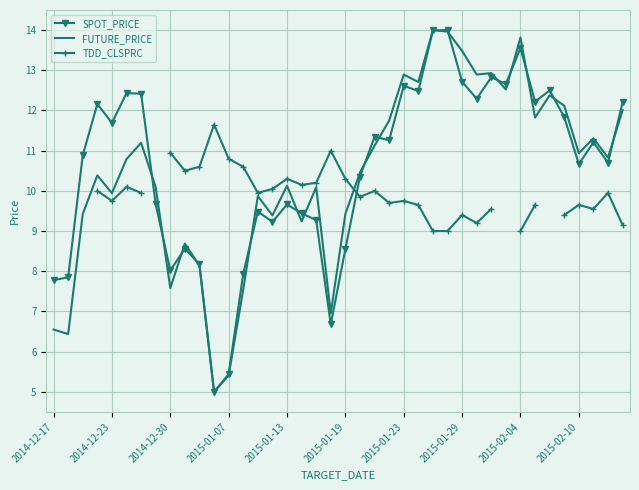

How many intersections are there between TDD_CLSPRC and FUTURE_PRICE?

1